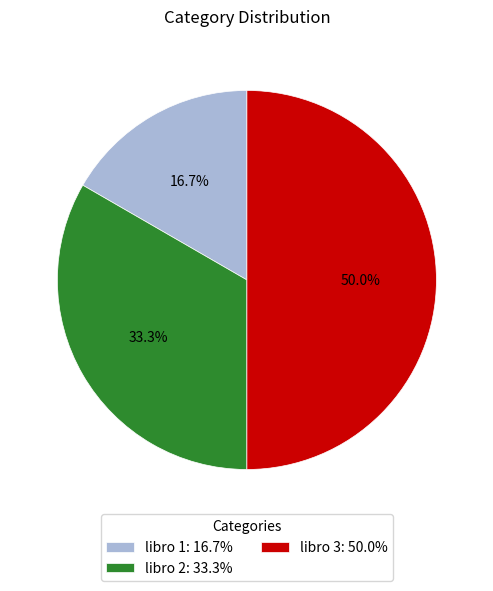

Approximately how many times larger is the value at libro 1 compared to libro 2?

0.5